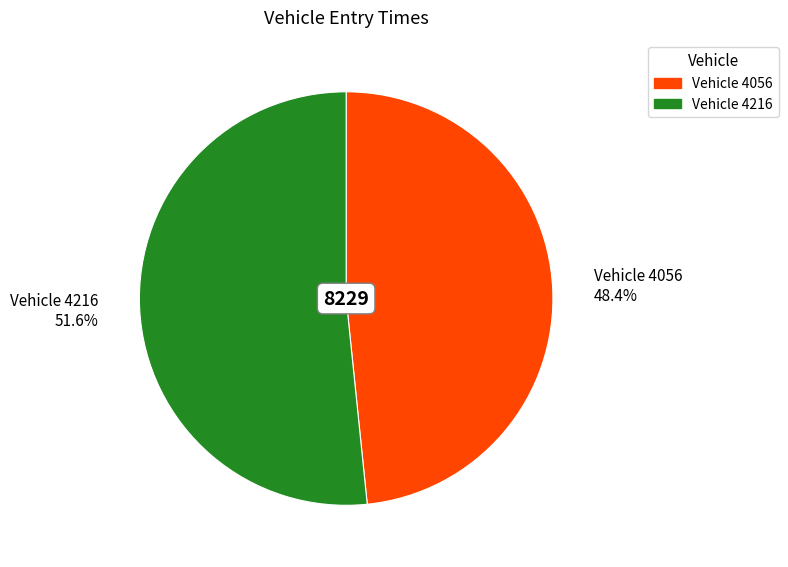

Is there any slice that represents more than half of the pie?

Yes